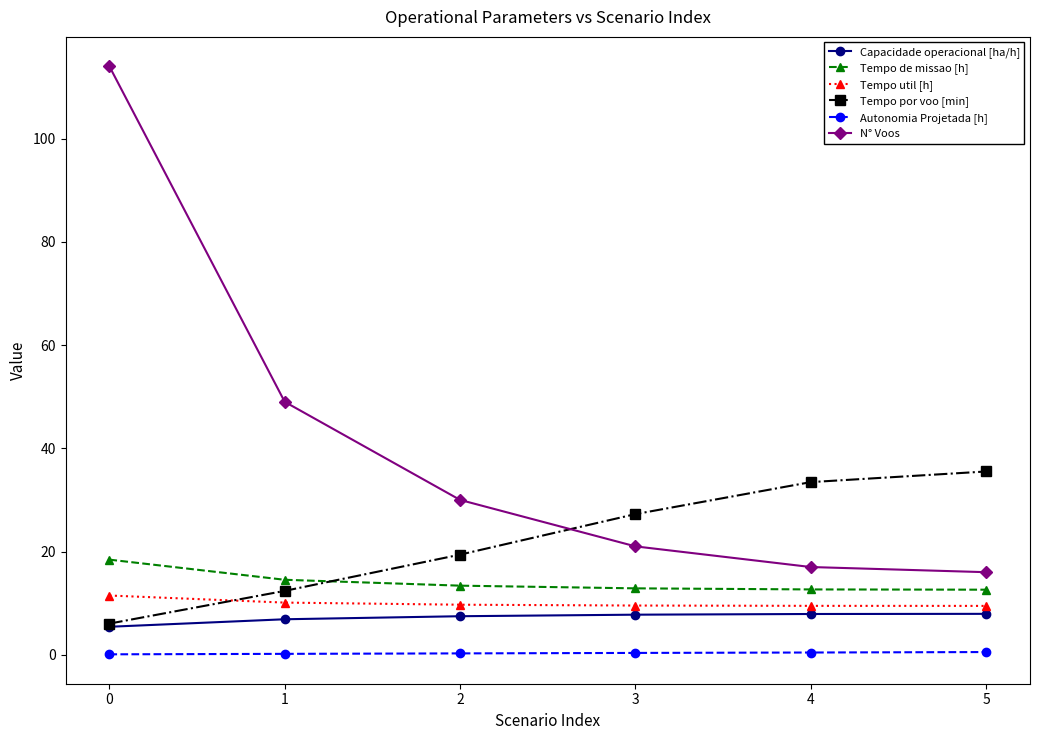

What is the sum of all Autonomia Projetada [h] values?

1.9